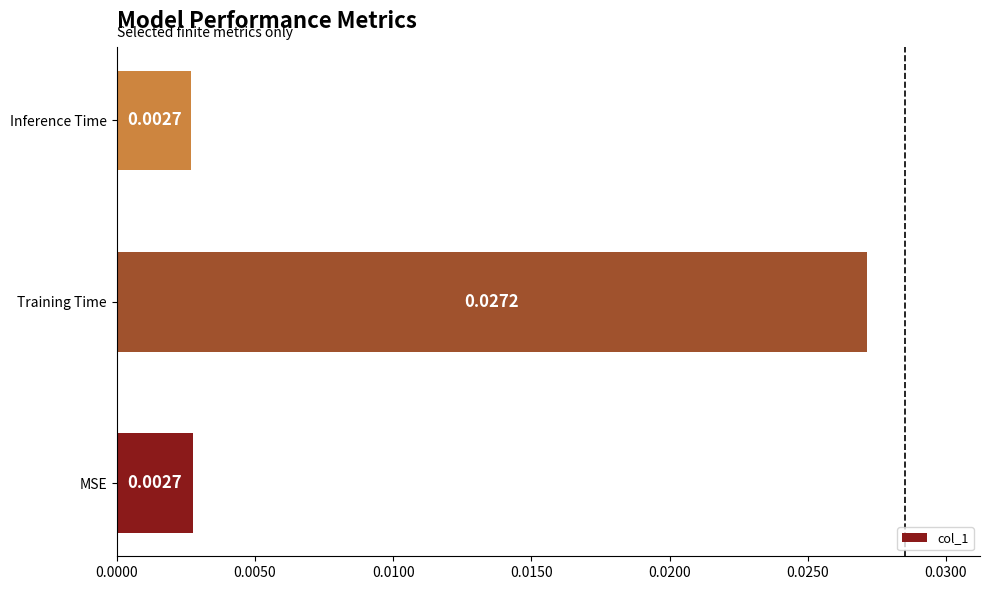

Which has a higher value, Training Time or Inference Time?

Training Time